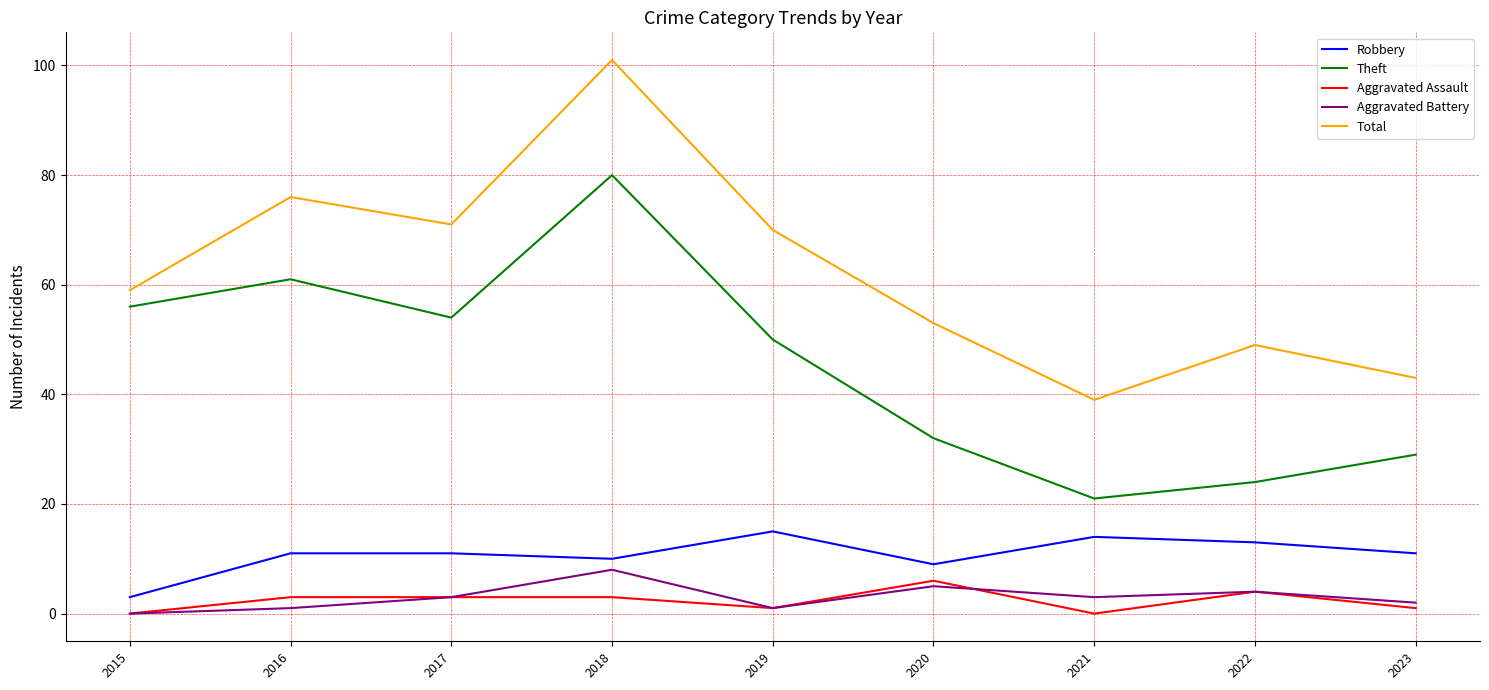

Which series changed the most between 2019 and 2020?

Theft